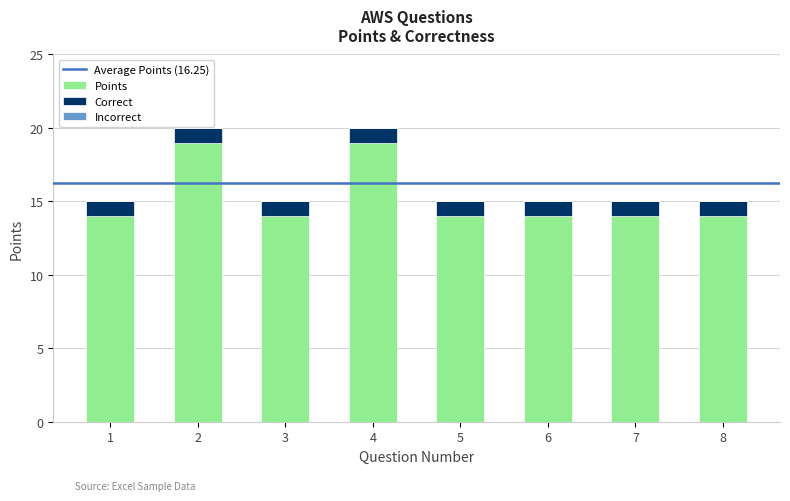

Is it true that Points equals 10 at 3?

False